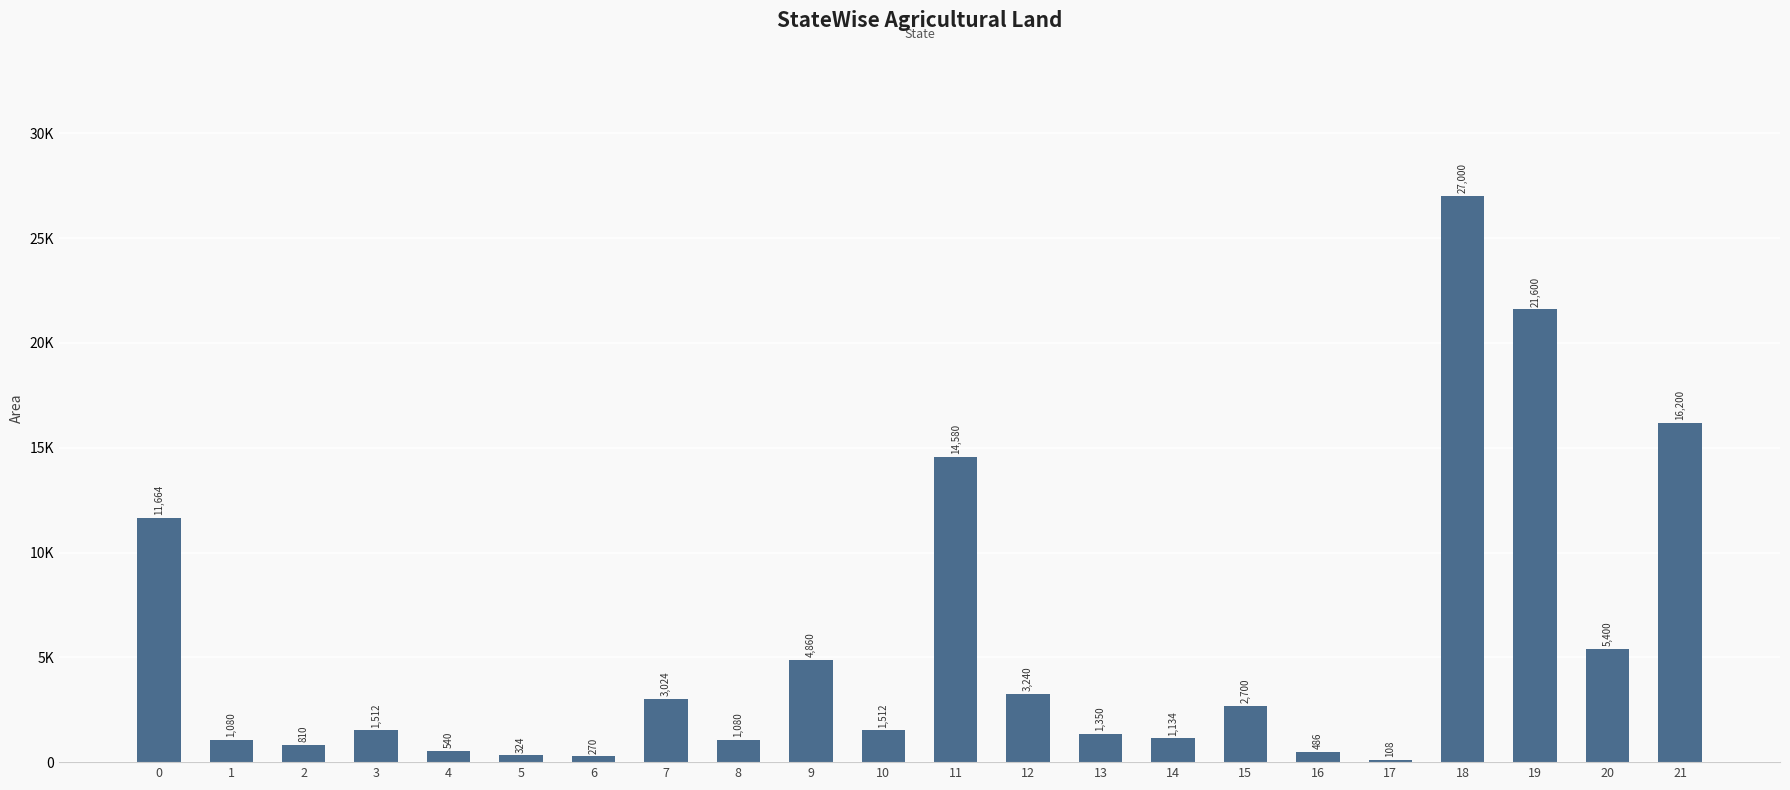

Which label corresponds to the largest value in the chart?

18